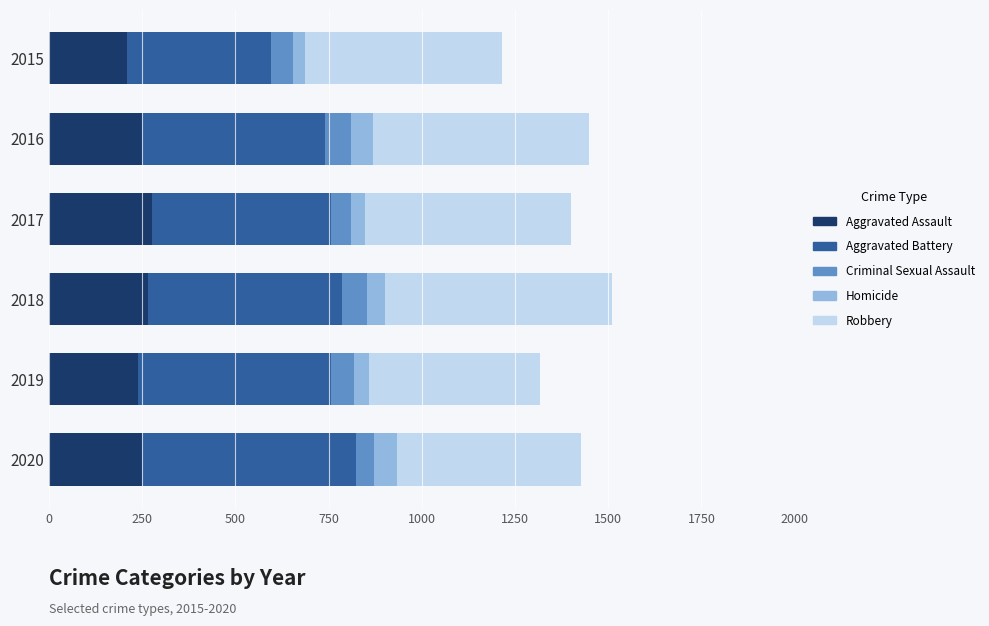

What are all the series names shown in the legend?

Aggravated Assault, Aggravated Battery, Criminal Sexual Assault, Homicide, Robbery